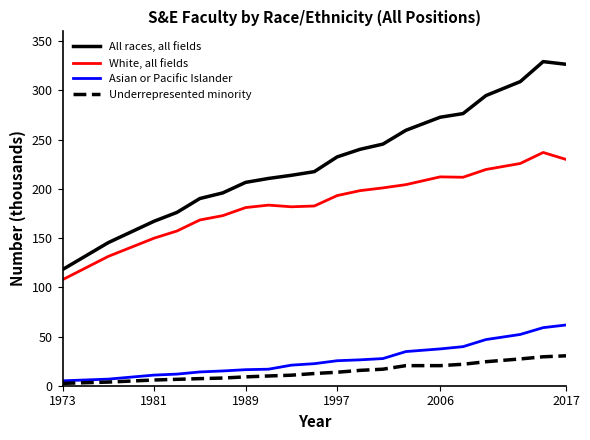

Rank the series by their maximum value, from lowest to highest.

Underrepresented minority, Asian or Pacific Islander, White, all fields, All races, all fields